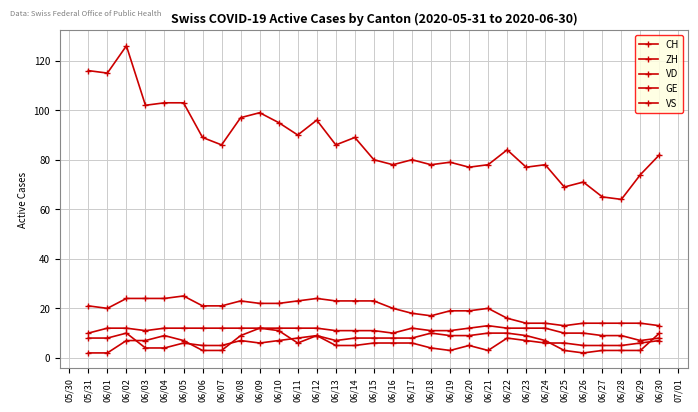

How many distinct data groups are displayed?

5